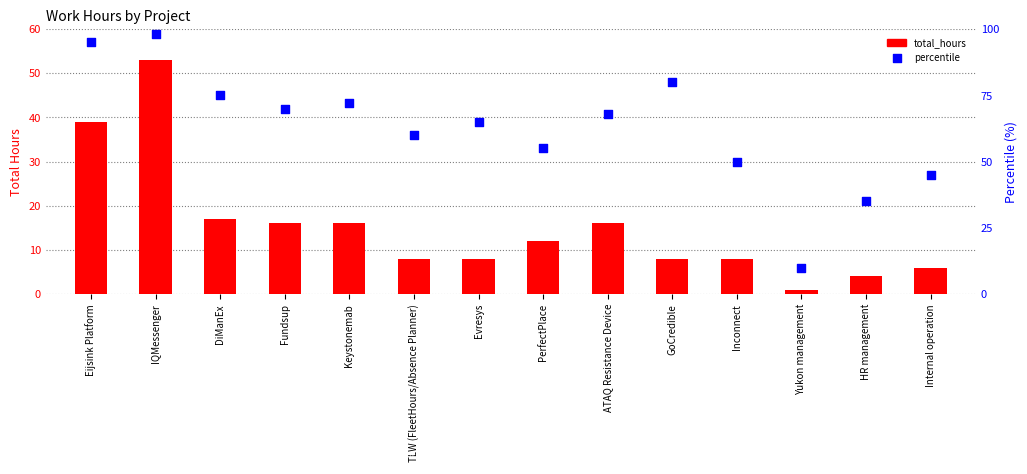

At which category is the sum across all series the highest?

IQMessenger